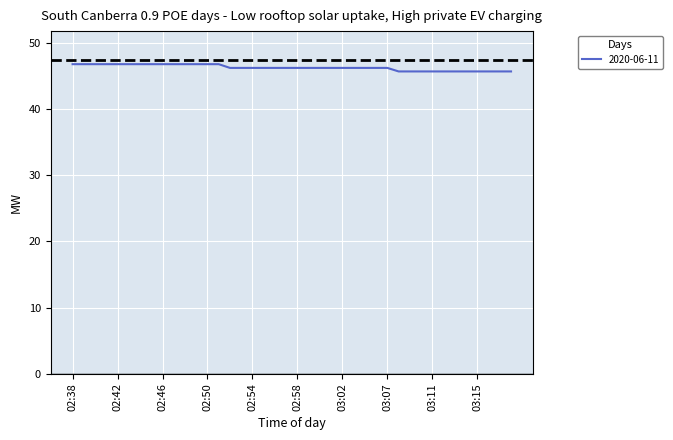

What is the difference between the maximum and minimum values?

1.1